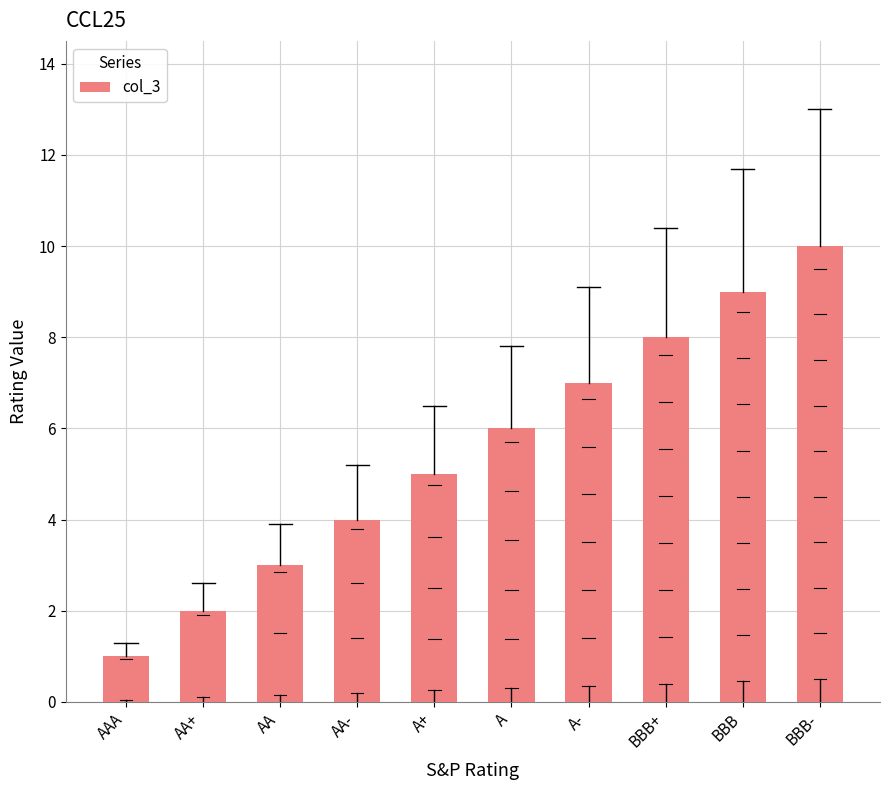

Is it true that the value at A is 6?

True